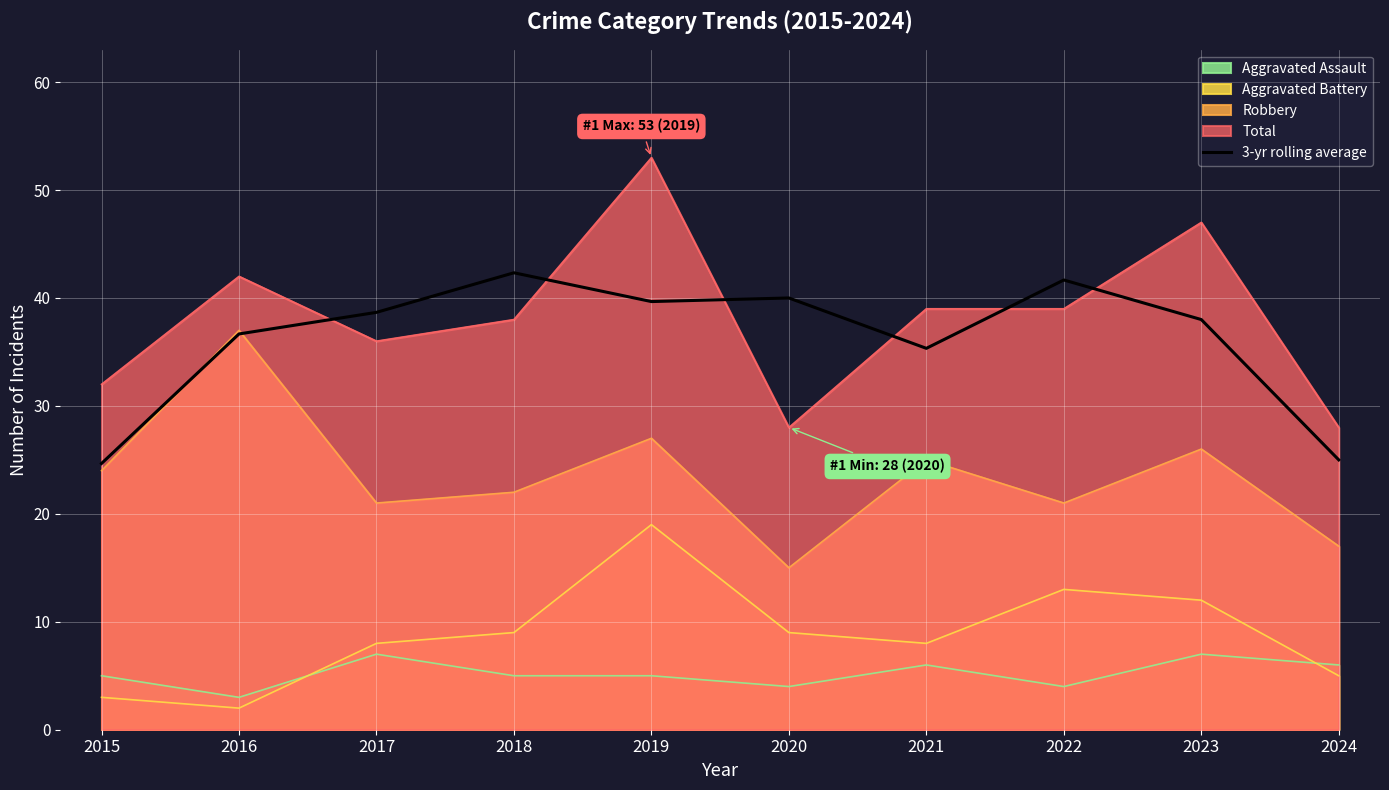

What value does the Robbery series have at 2020?

15.0